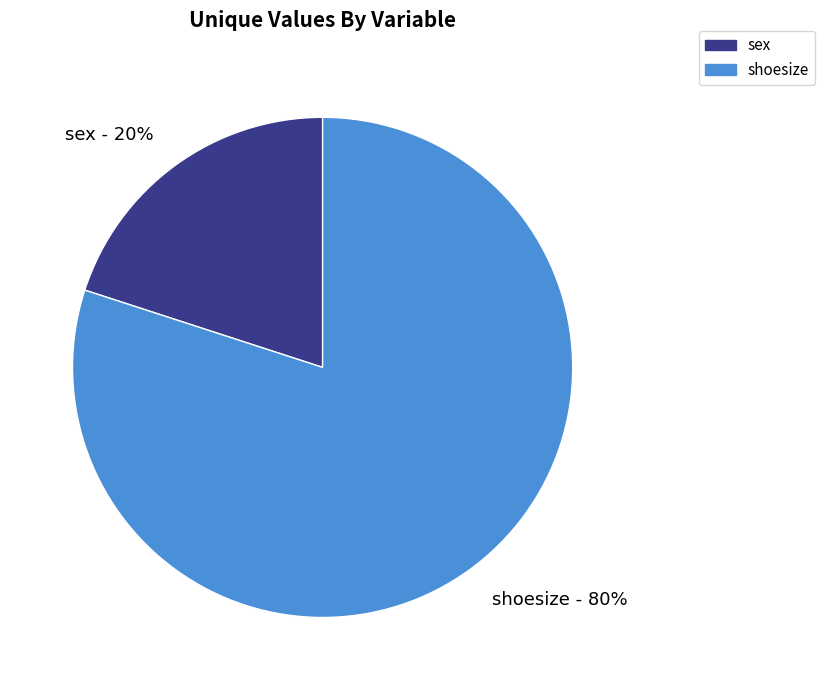

To the nearest percent, what percentage of the pie is sex?

20%